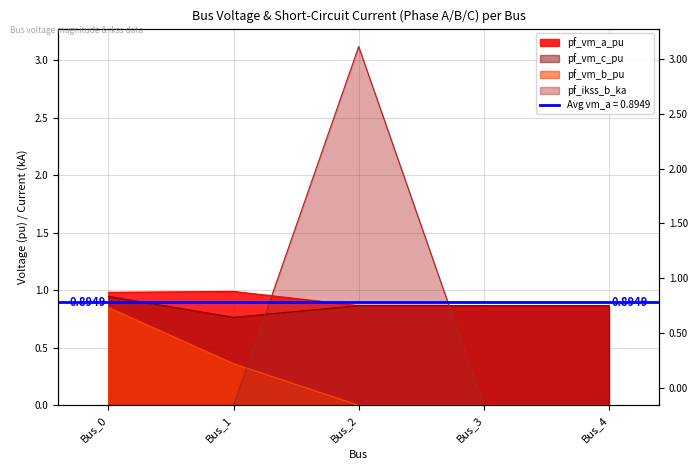

What are all the series names shown in the legend?

pf_vm_a_pu, pf_vm_b_pu, pf_vm_c_pu, pf_ikss_b_ka